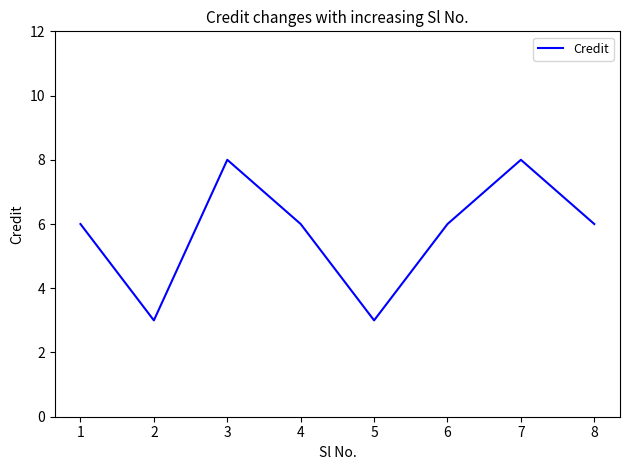

Approximately how many times larger is the value at 5 compared to 2?

1.0